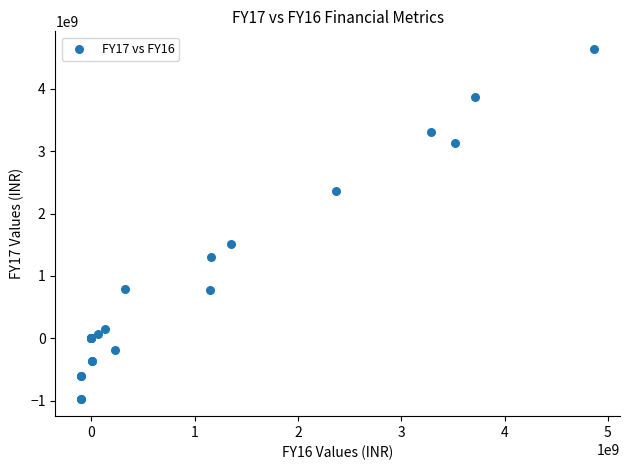

What Y value in the scatter plot is closest to 1837259500?

1513609000